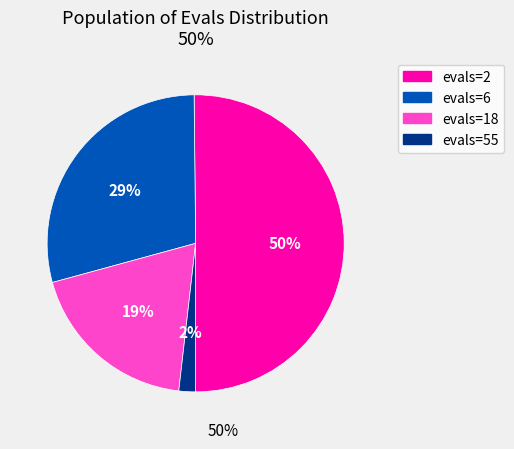

To the nearest percent, what portion does evals=2 represent?

50%